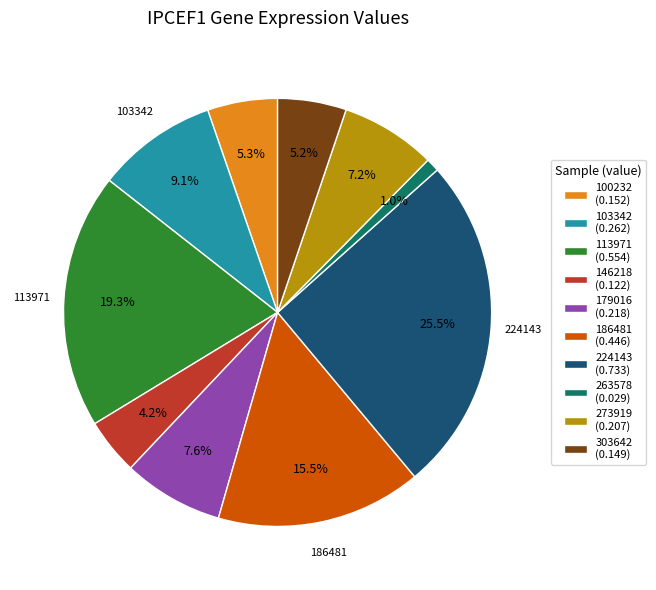

Is there any slice that represents more than half of the pie?

No